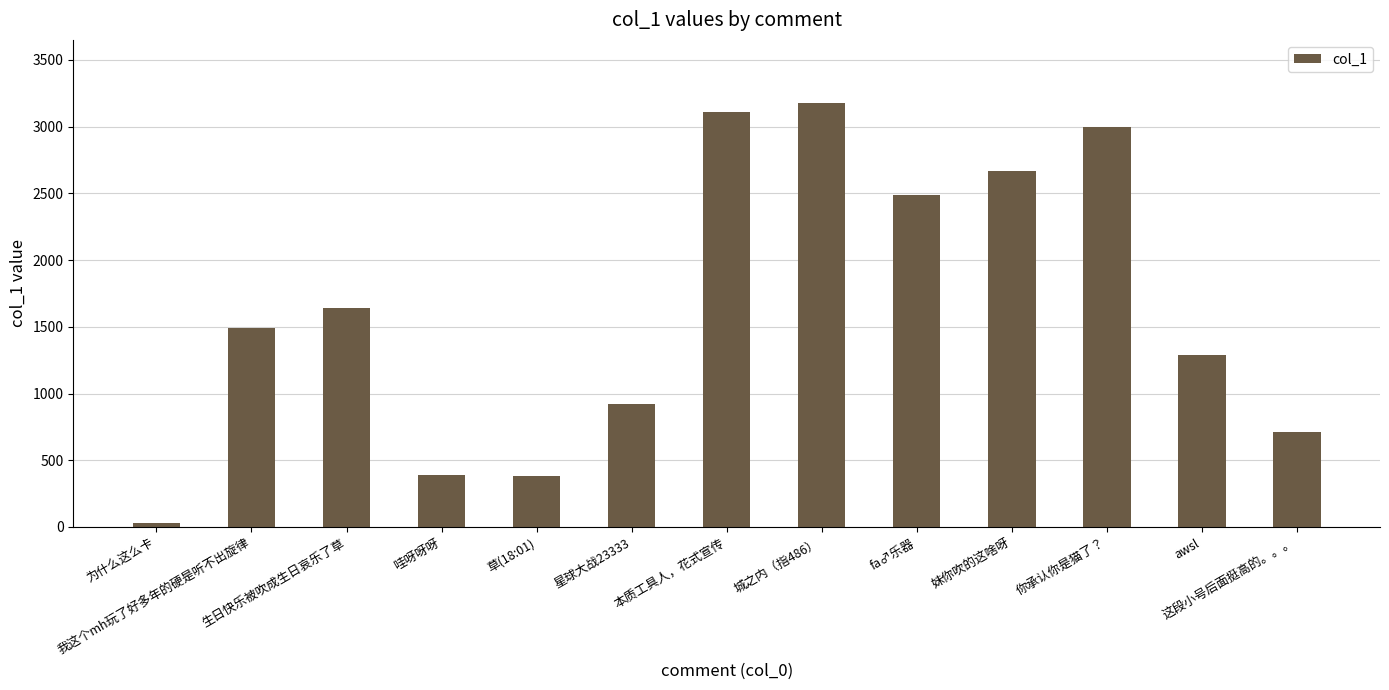

Which has a higher value, 妹你吹的这啥呀 or 这段小号后面挺高的。。。?

妹你吹的这啥呀